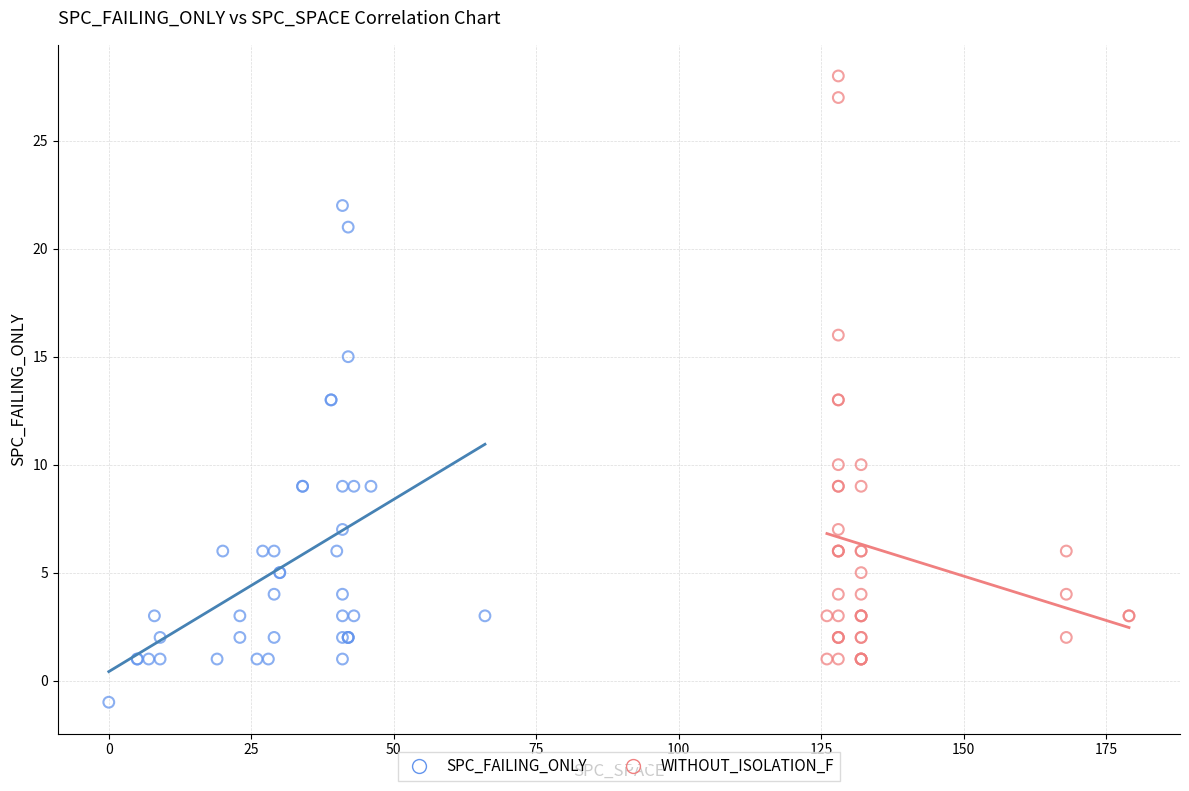

Which series has the widest spread of Y values?

WITHOUT_ISOLATION_F